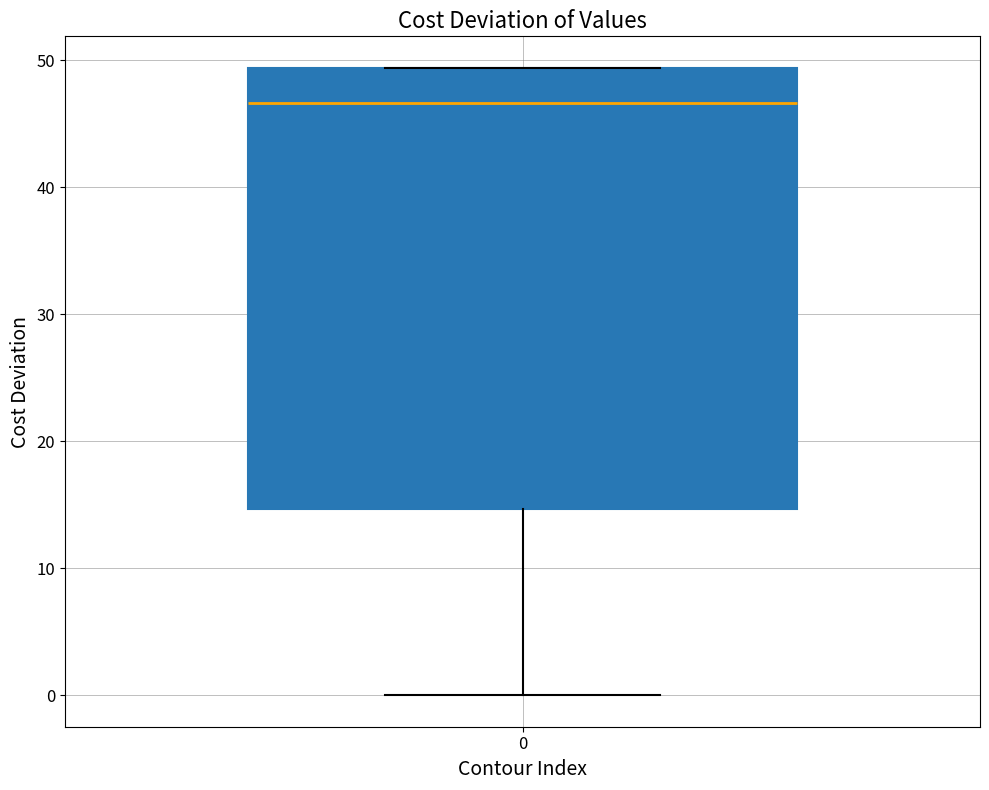

Read this box plot against the y-axis: the position of the median line, the range covered by the box, and the ends of both whiskers. The values are not printed on the chart, so give them approximately, as read against the axis.

median 47, box 15 to 49, whiskers 0 to 49